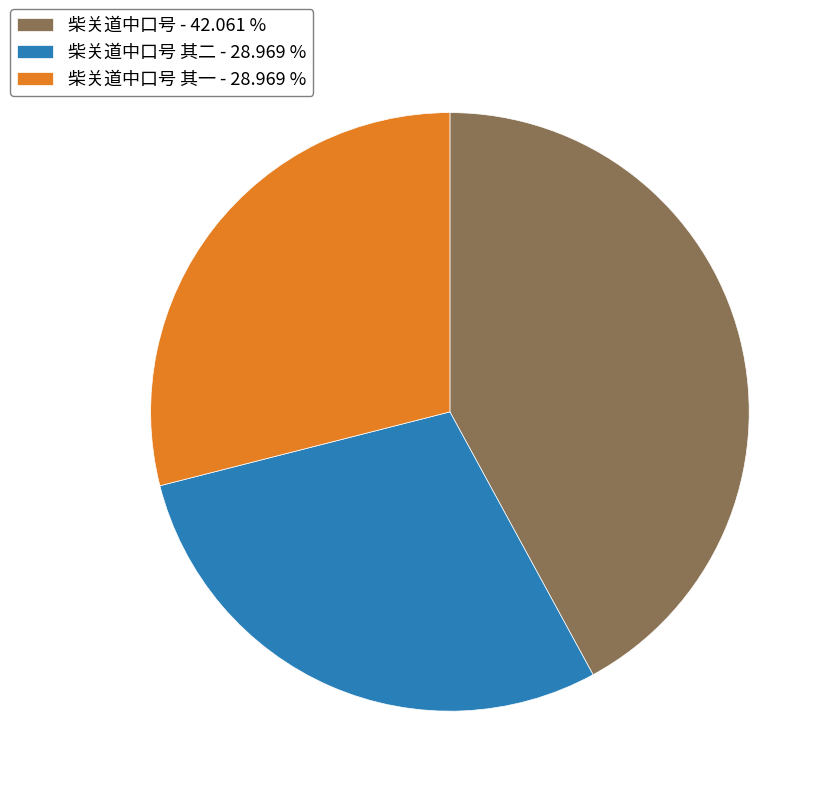

How many slices are in this pie chart?

3